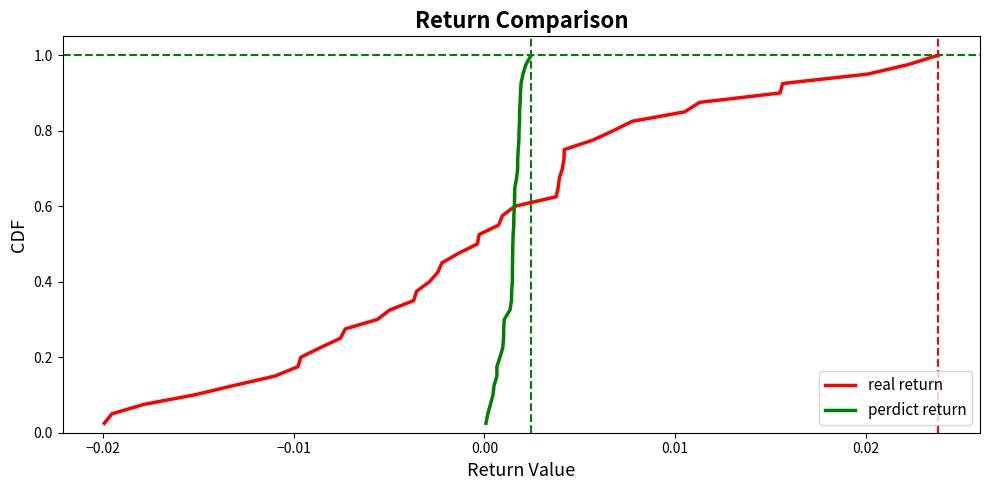

What are all the series names shown in the legend?

real return, perdict return